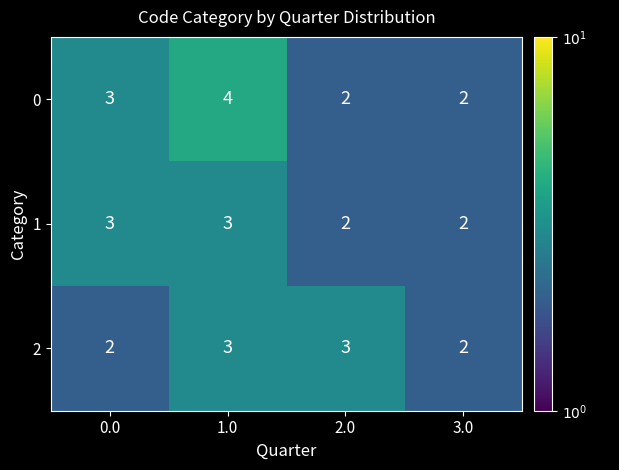

What is the sum of all 1 values?

10